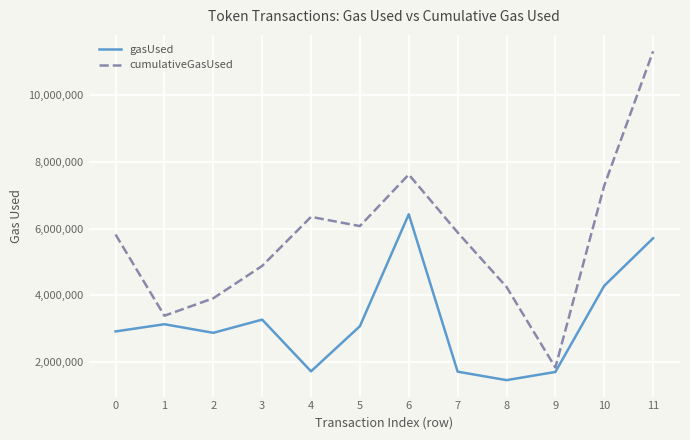

At which category is the sum across all series the highest?

11